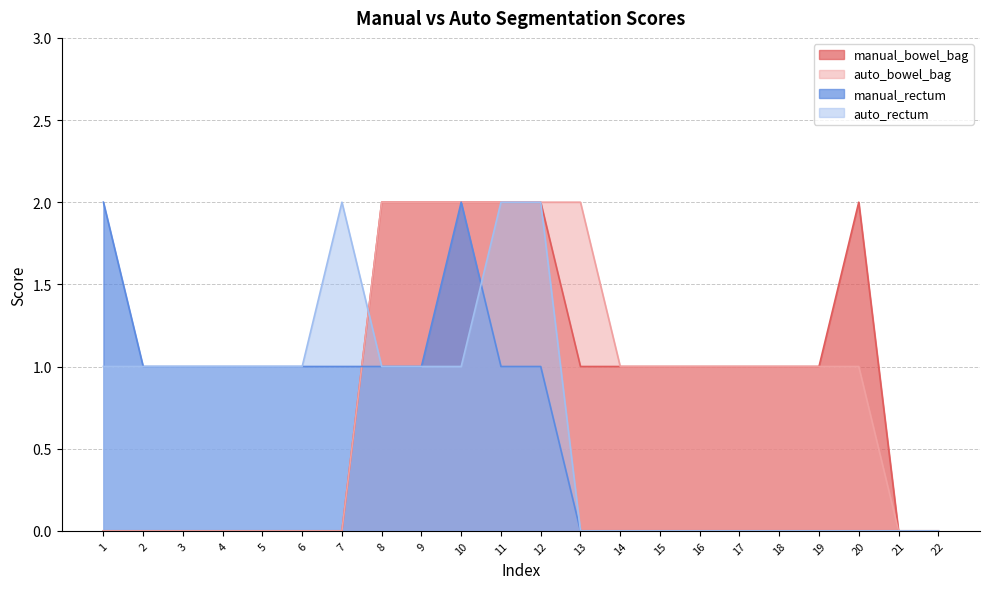

At which category does the chart reach its peak across all series?

8